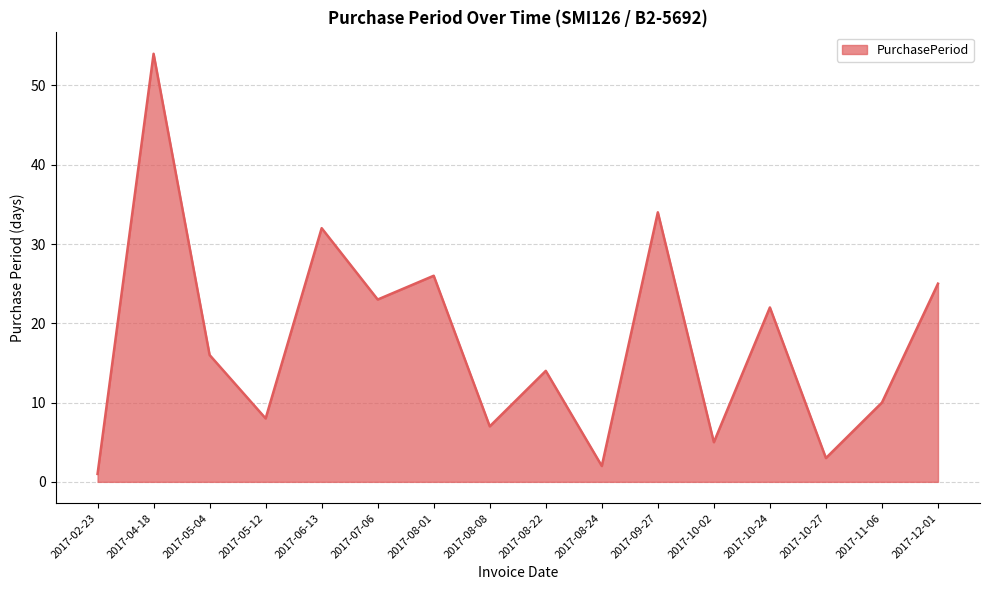

What is the maximum value shown in the chart?

54